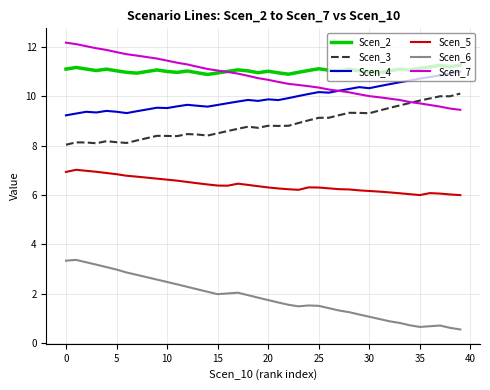

True or false: Scen_3 and Scen_5 intersect in this chart.

False